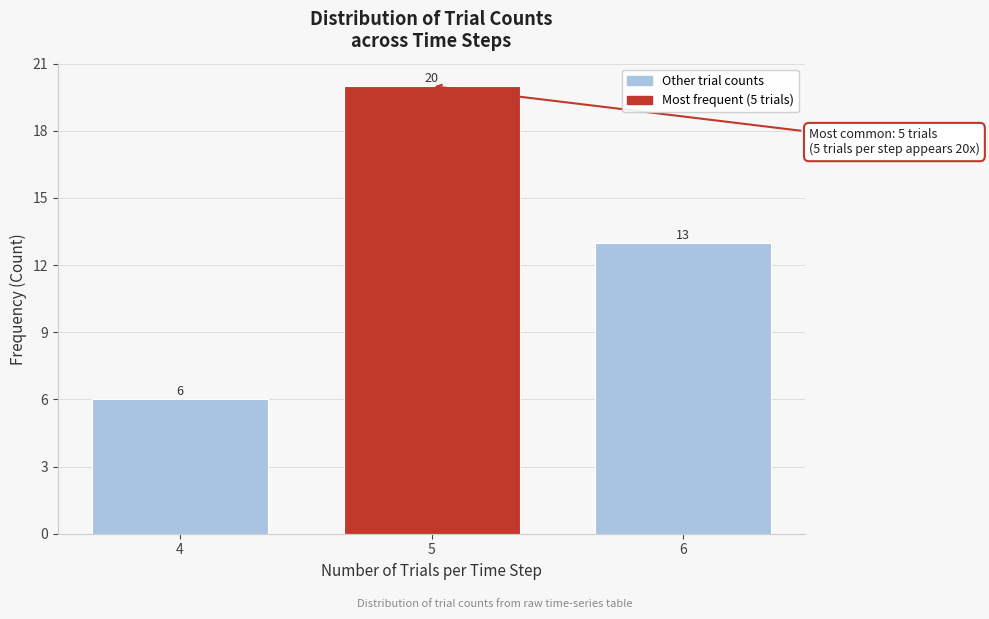

Reading left to right, extract all data points from this chart.

6	20	13